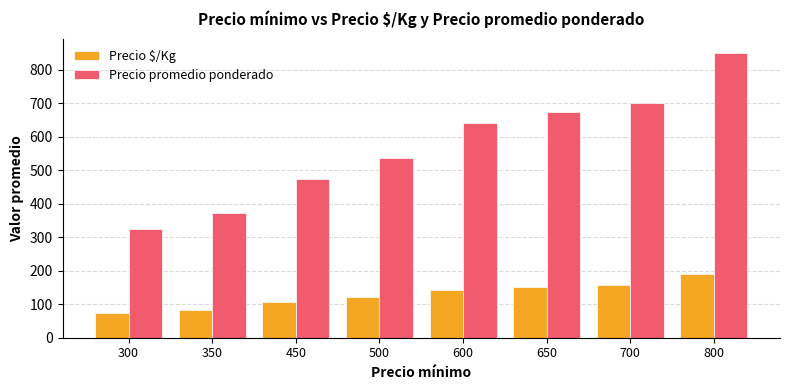

Which series has the largest range (max minus min)?

Precio promedio ponderado